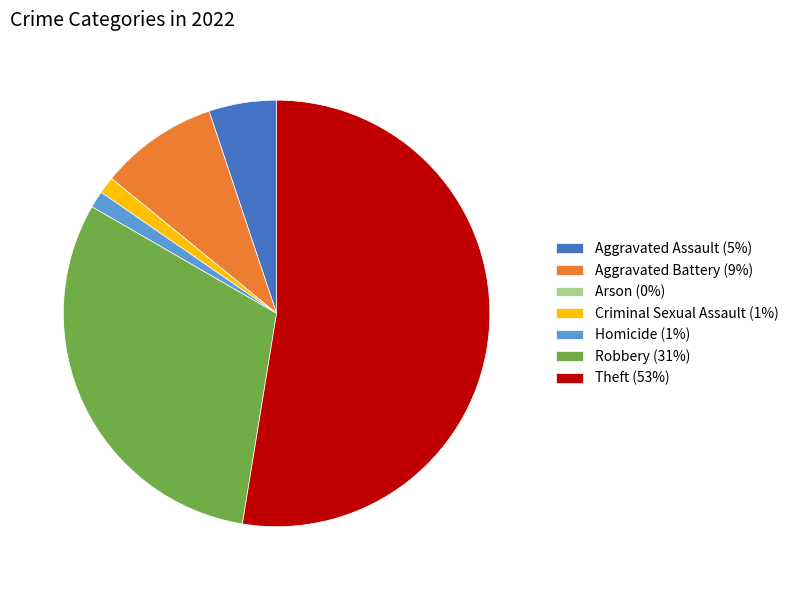

Is there any slice that represents more than half of the pie?

Yes